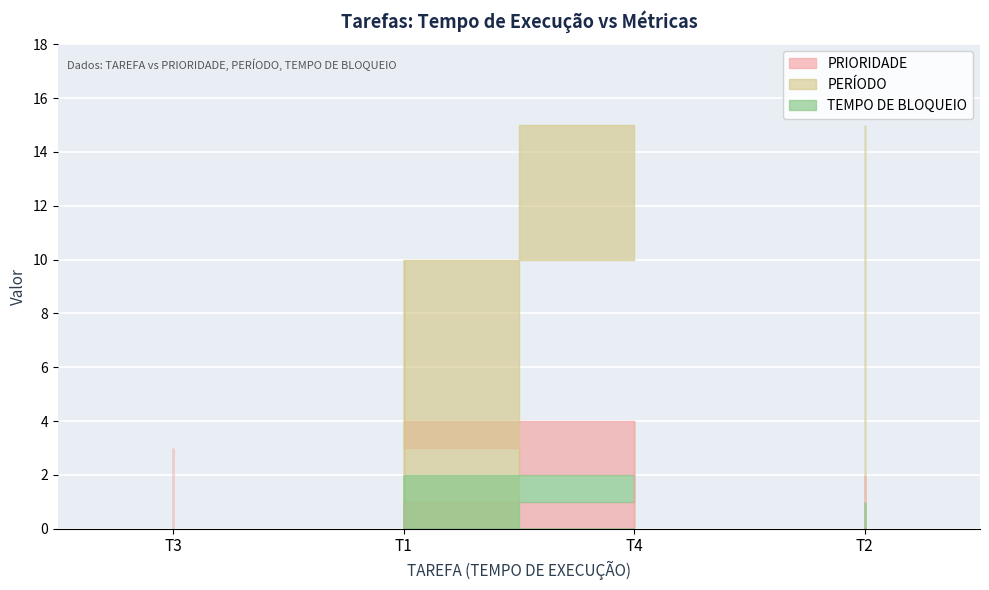

What is the approximate value of PRIORIDADE at T4?

4